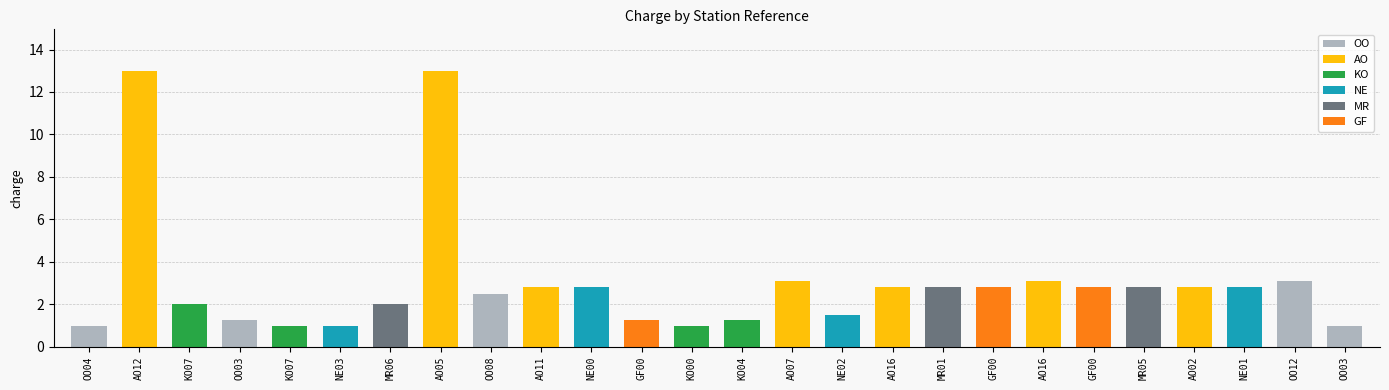

What is the minimum value shown in the chart?

1.0